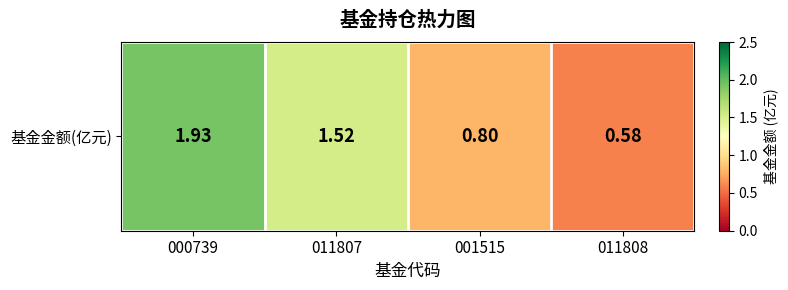

The value at 011808 is 0.6. True or false?

True